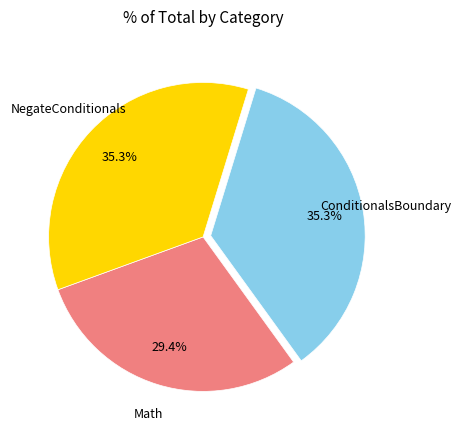

To the nearest percent, what is the average slice percentage?

33%